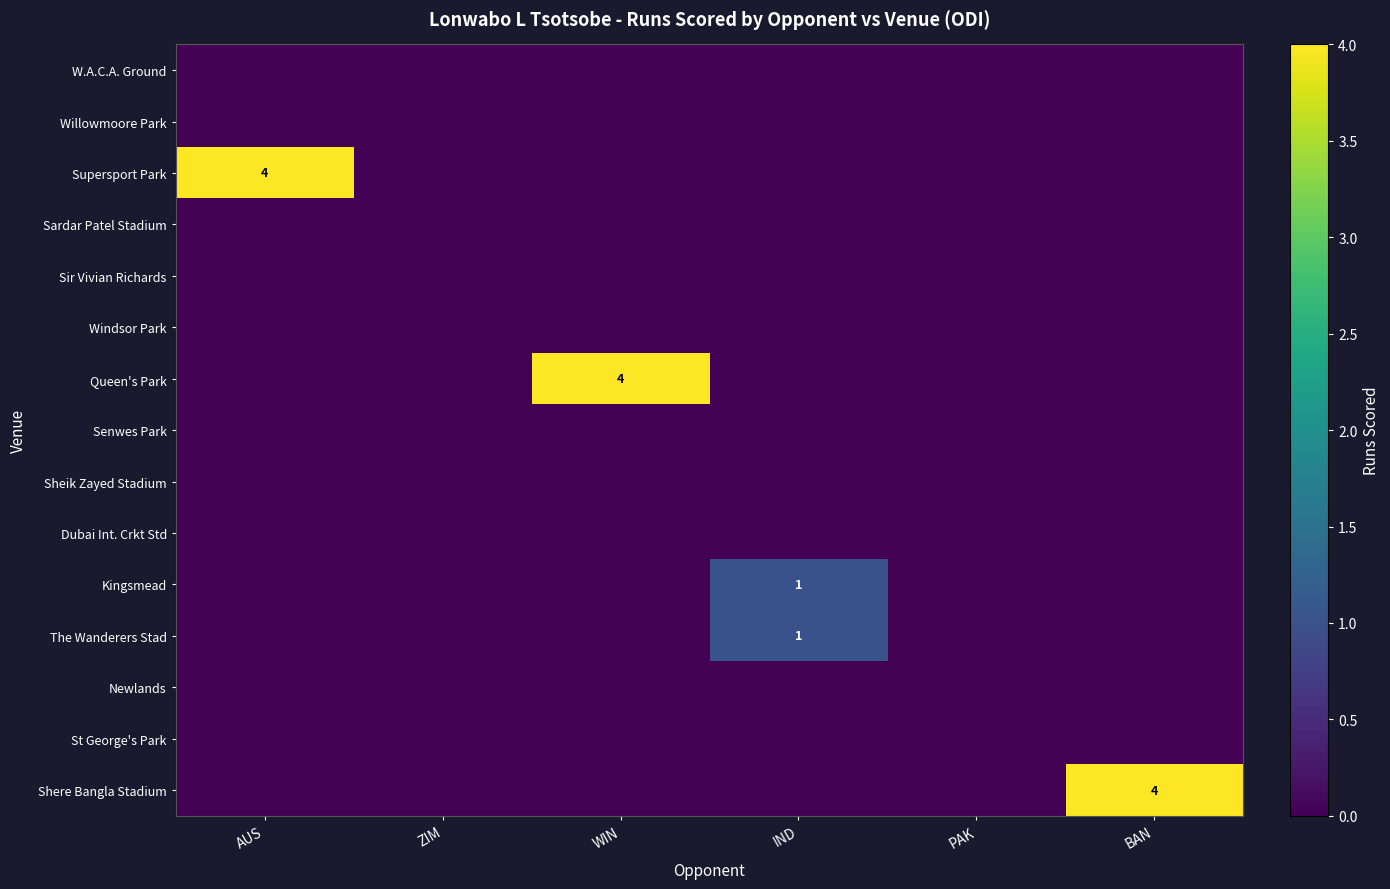

The value of Queen's Park at WIN is 4. True or false?

True